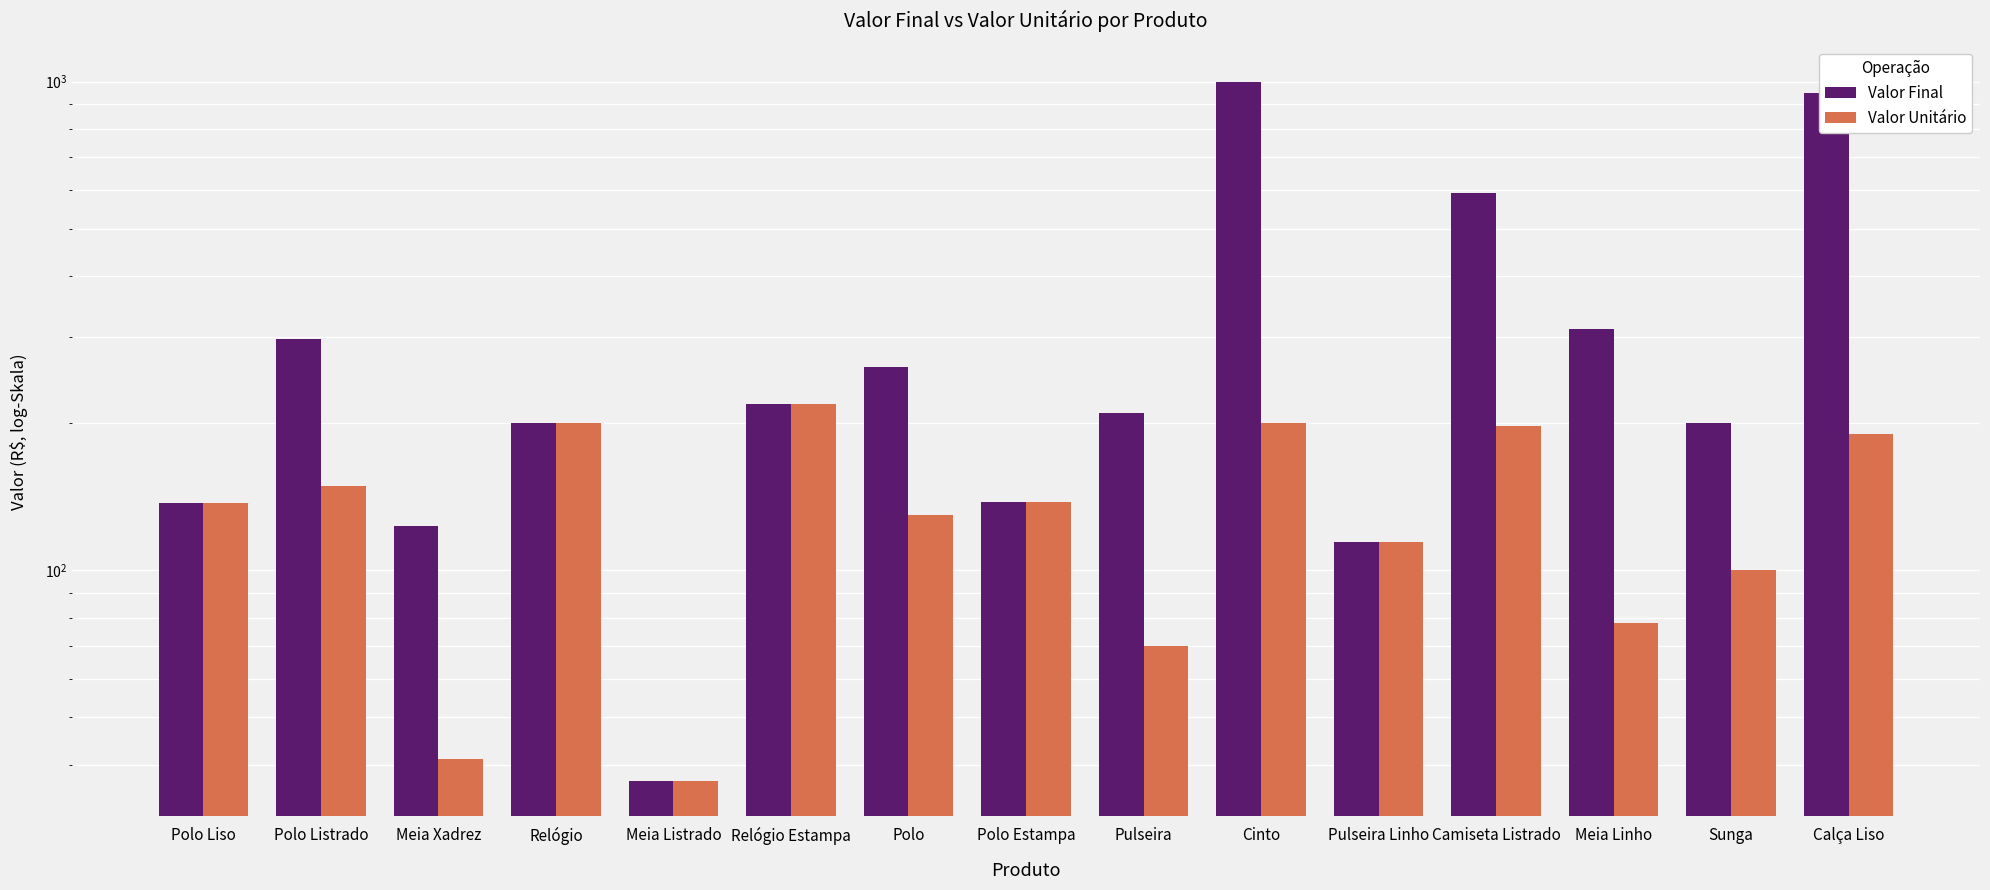

At which label does Valor Final reach its peak?

Cinto